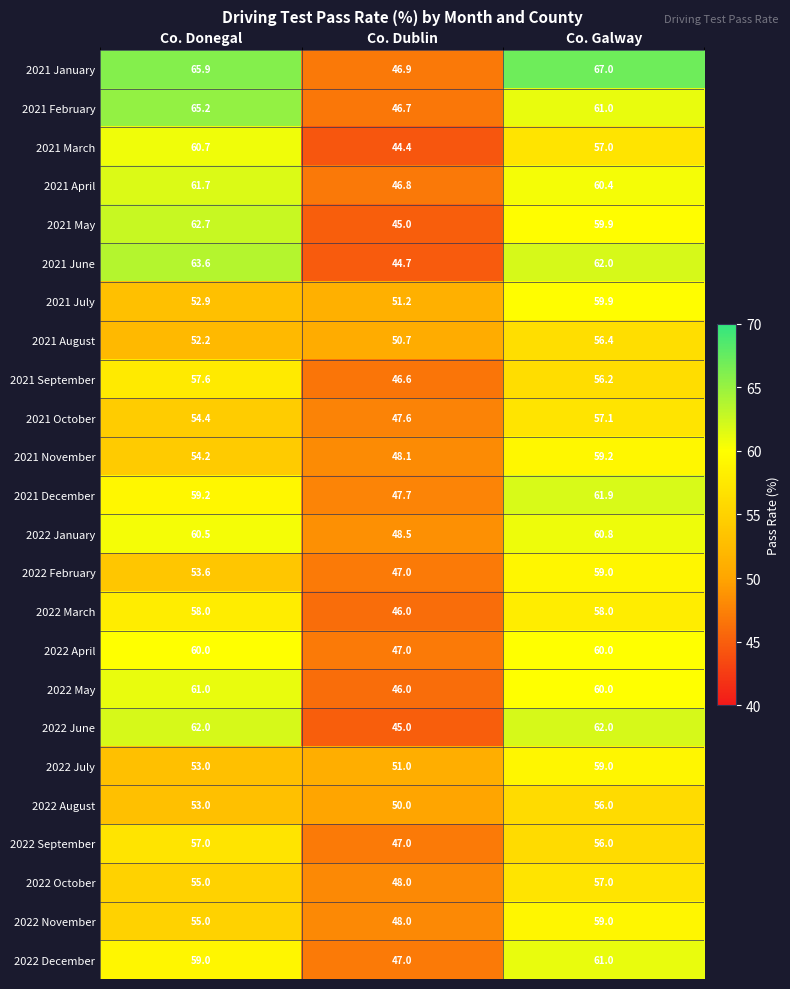

List the labels in order of 2021 August value, smallest first.

Co. Dublin, Co. Donegal, Co. Galway